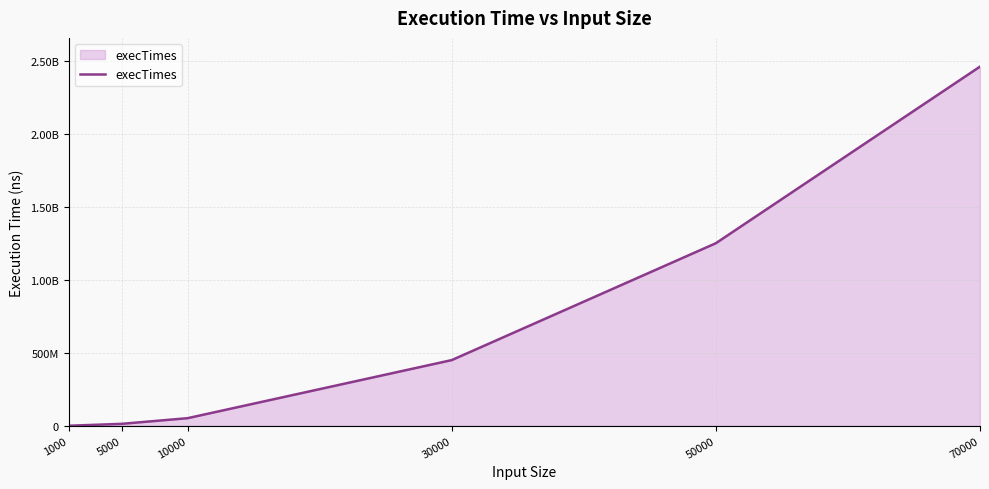

What is the approximate value at 5000?

13039200